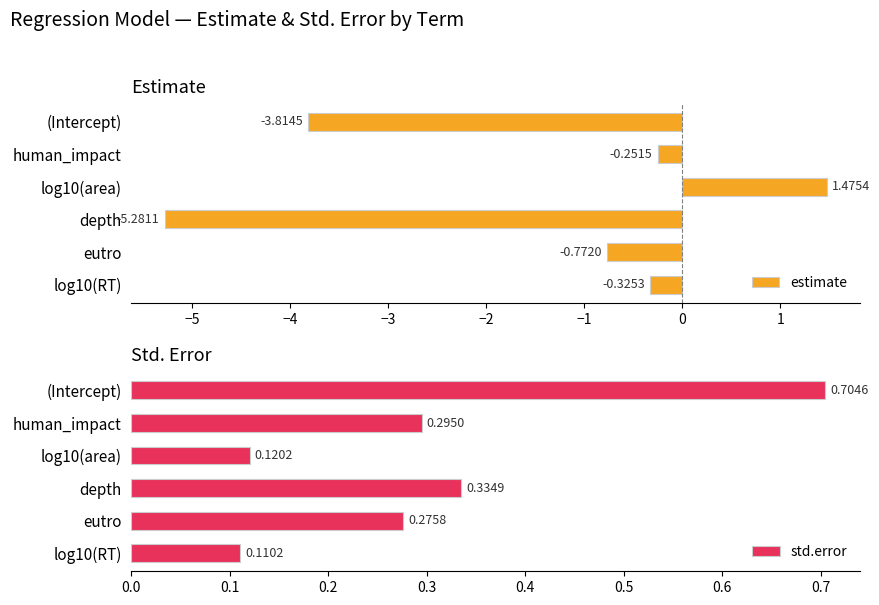

At which label does std.error reach its minimum?

log10(RT)